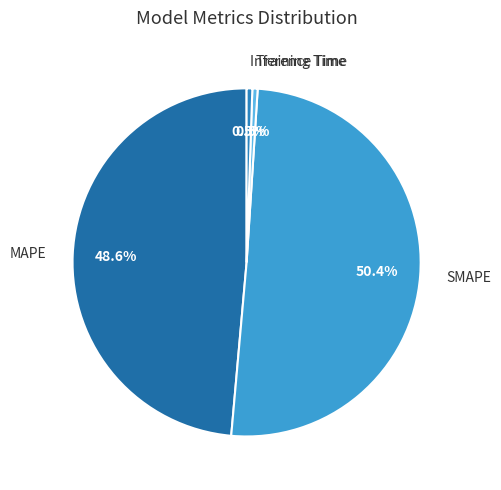

Which slice is the largest?

SMAPE